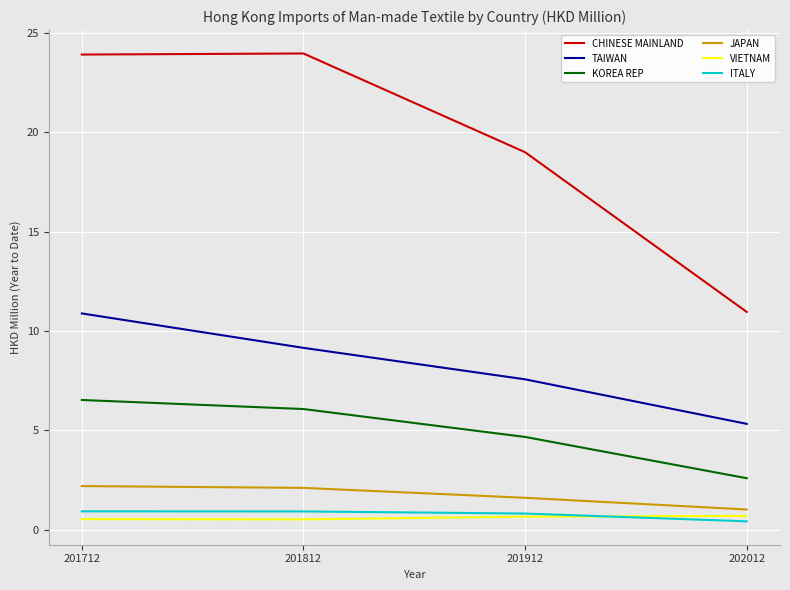

True or false: JAPAN and CHINESE MAINLAND intersect in this chart.

False